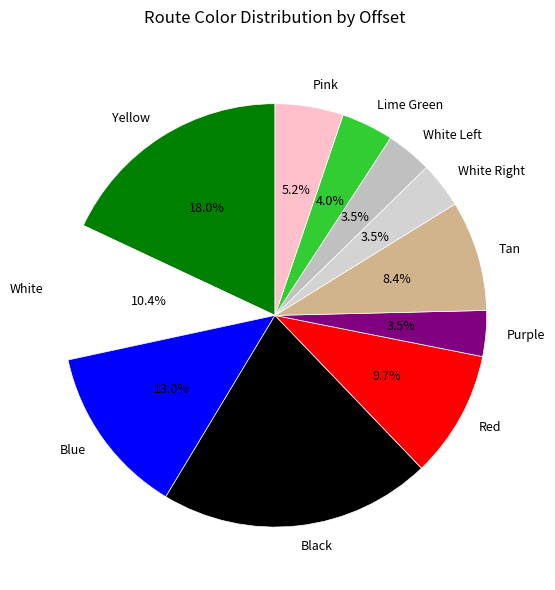

What portion of the pie excludes Red?

90.3%